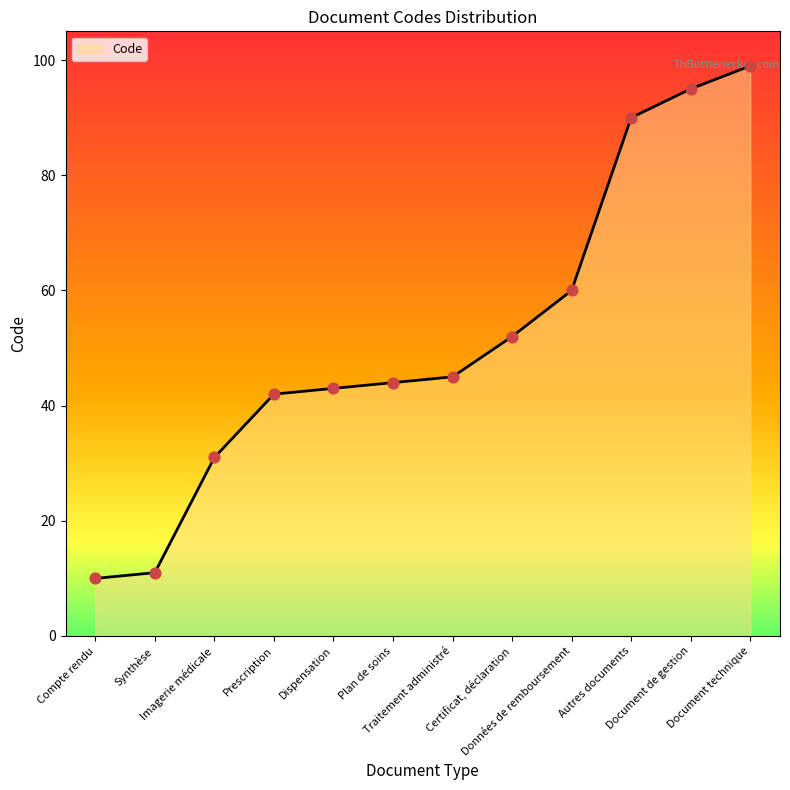

Between Traitement administré and Compte rendu, which is larger?

Traitement administré